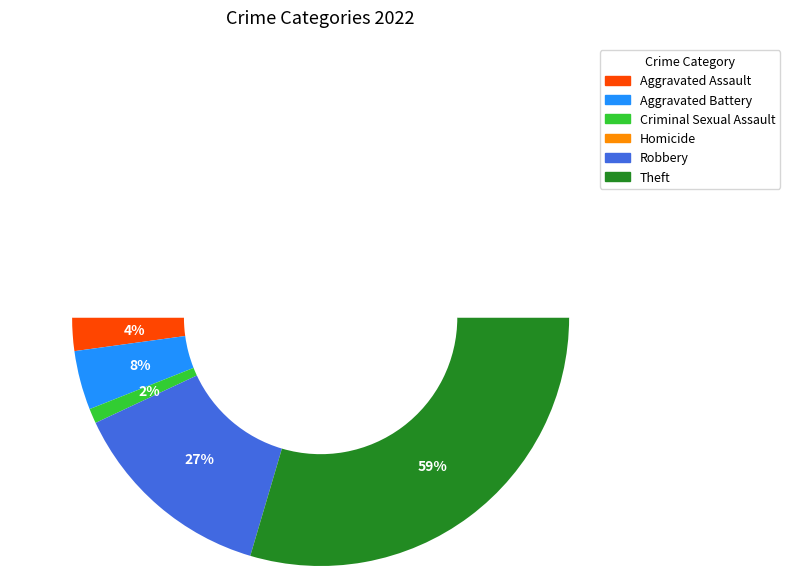

What is the ratio of the value at Aggravated Battery to the value at Theft?

0.1